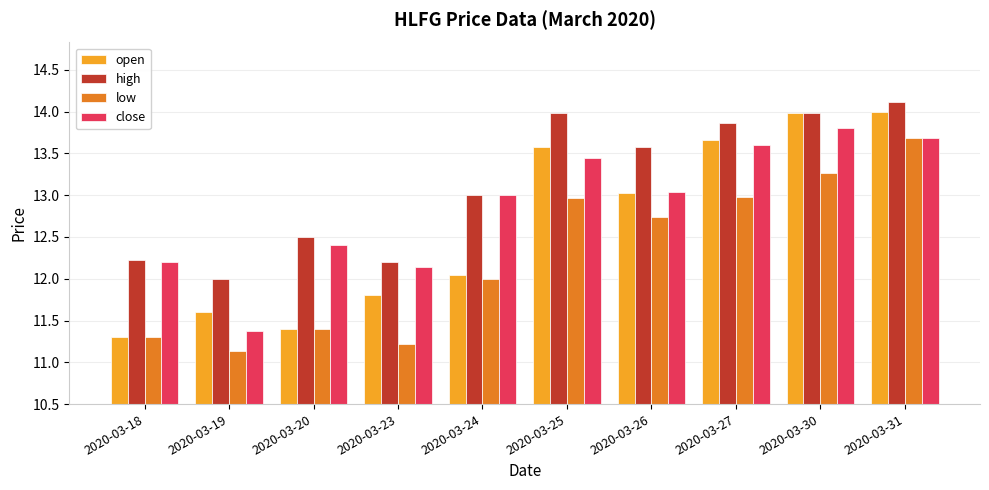

At how many categories does at least one series exceed 11?

10